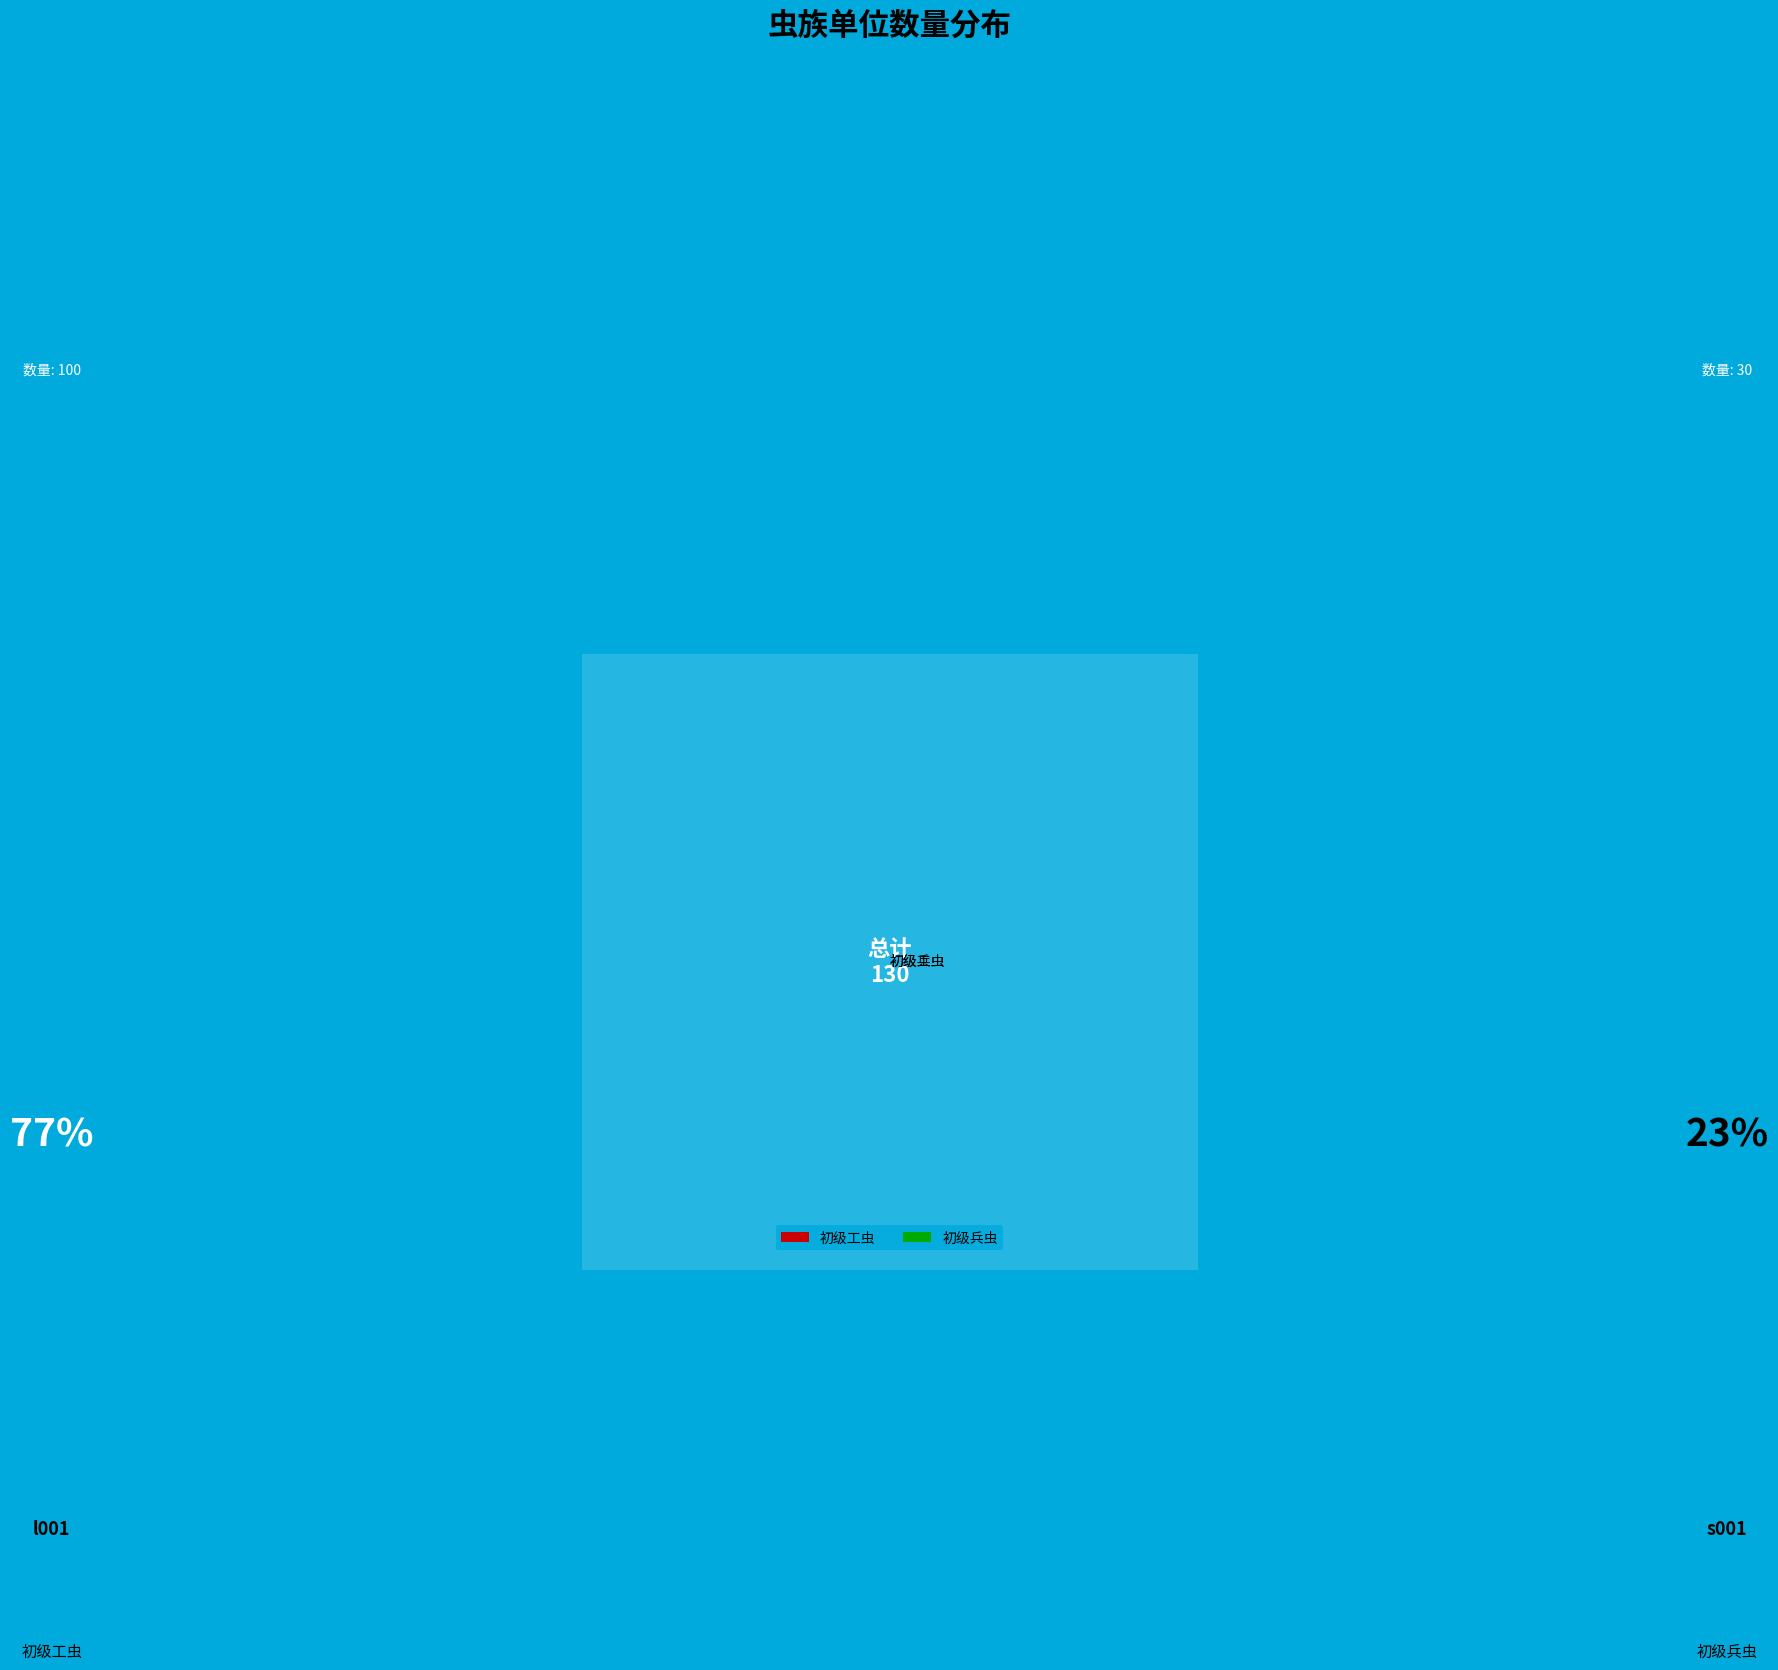

What is the ratio of the value at l001 to the value at s001?

3.3